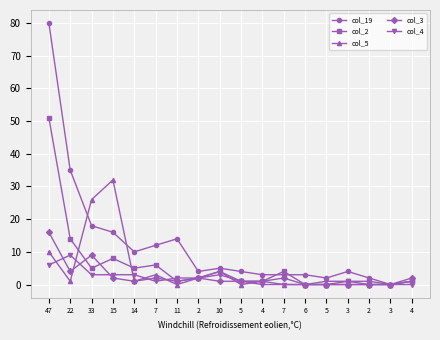

Count the number of categories in the chart.

18